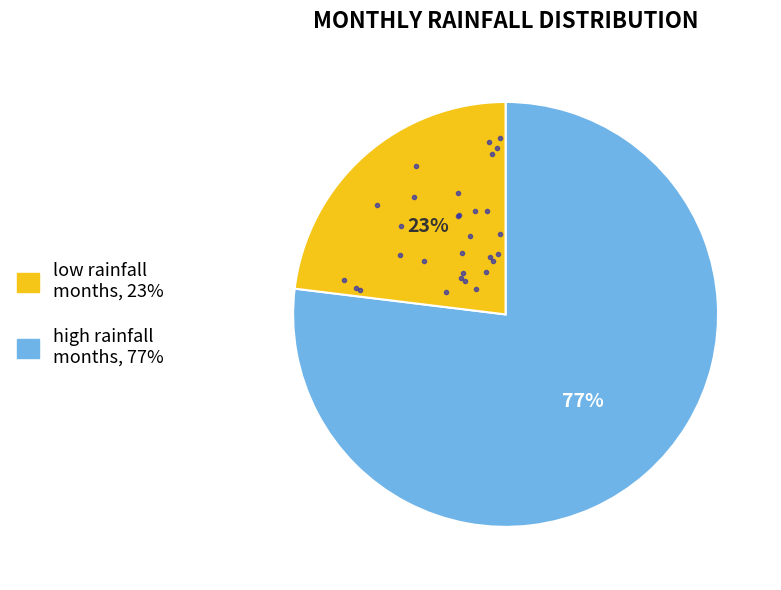

To the nearest percent, what is the average slice percentage?

50%